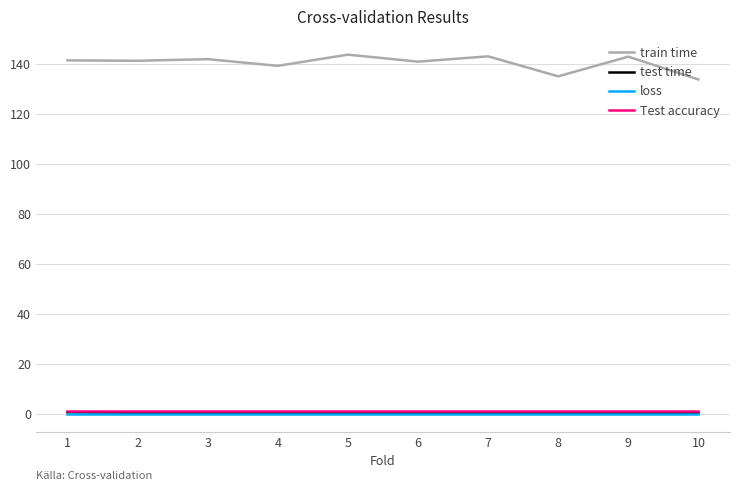

What is the lowest value of the Test accuracy series?

1.0